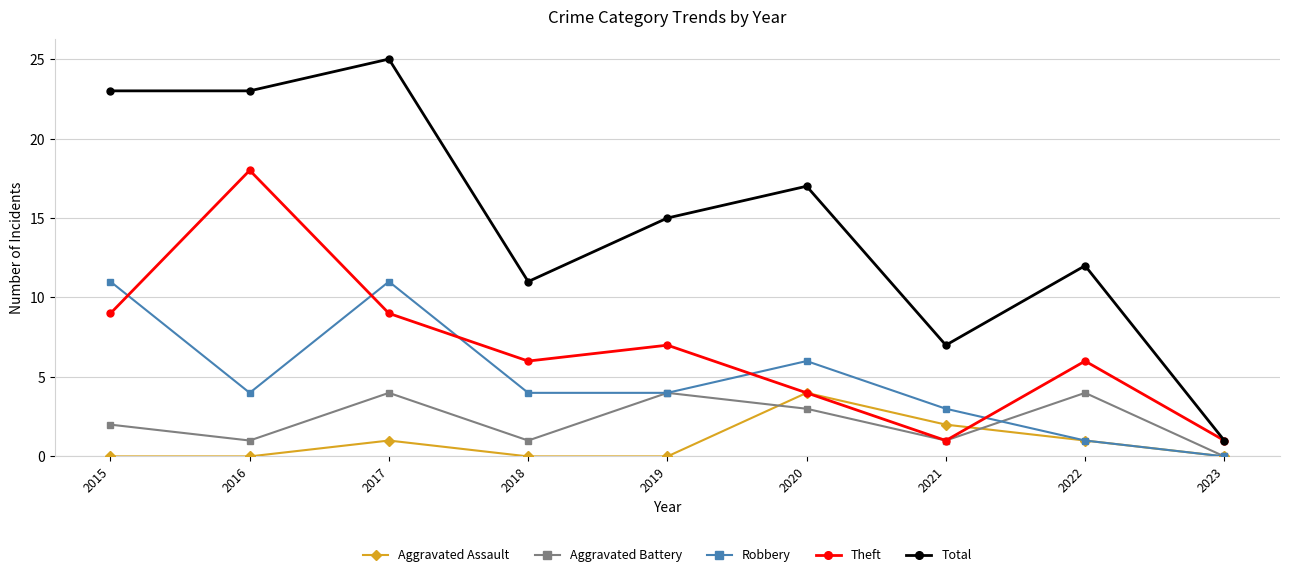

What is the maximum value for Aggravated Assault?

4